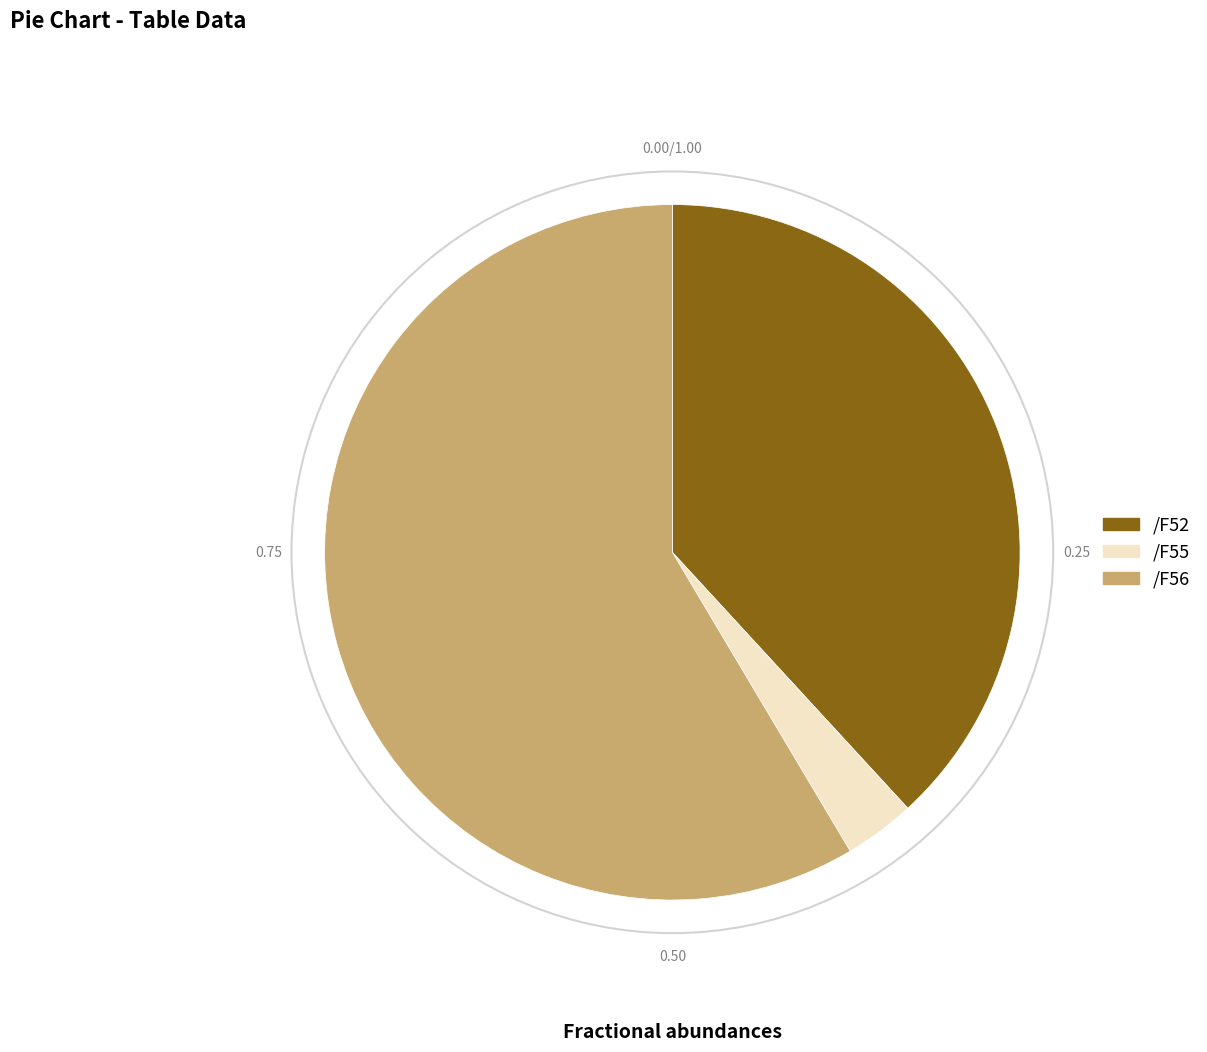

Between /F55 and /F56, which is larger?

/F56